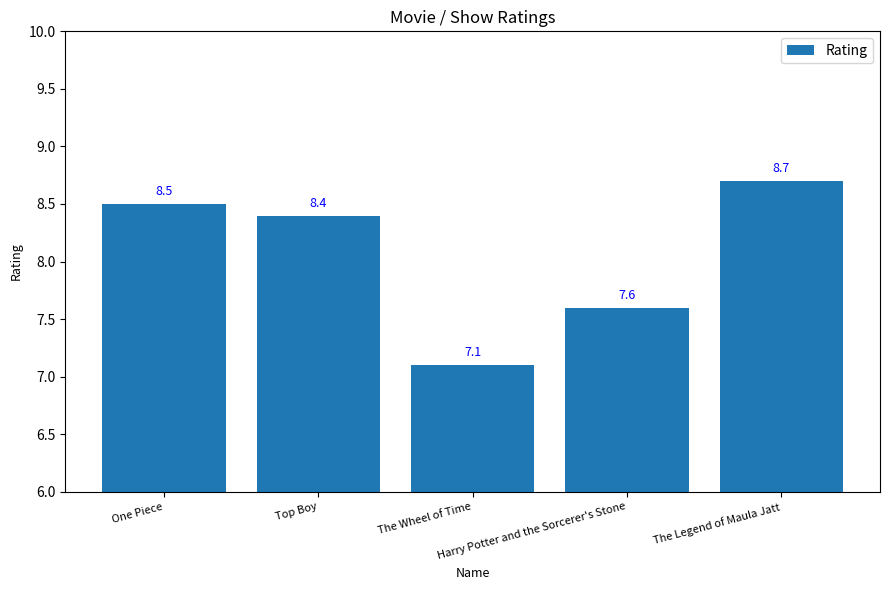

The chart shows a value of 8.7 at The Legend of Maula Jatt. True or false?

True